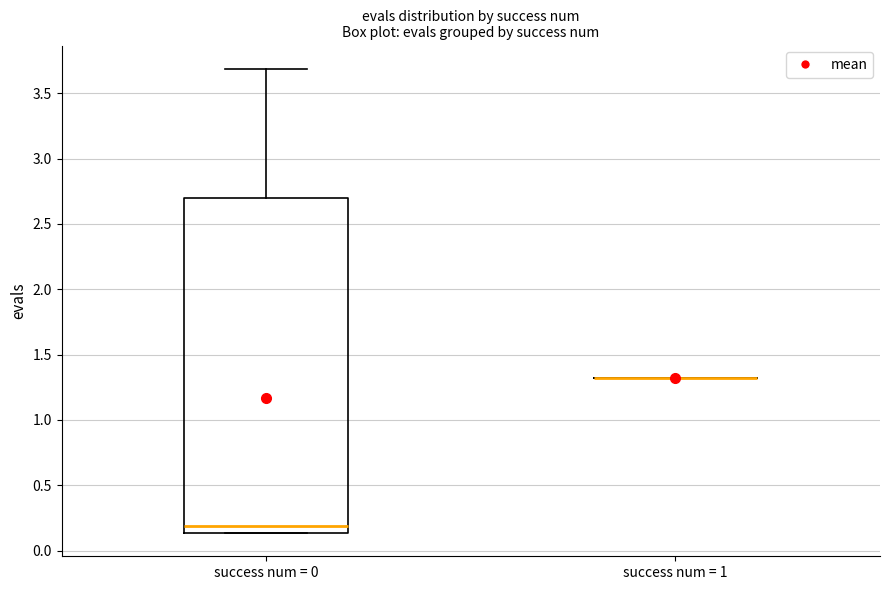

Reading left to right, transcribe this box plot: for each box, give where its median line is, the range the box spans, and where its two whiskers end, as read against the y-axis. The values are not printed on the chart, so give them approximately, as read against the axis.

success num = 0: median 0.20, box 0.15 to 2.70, whiskers 0.15 to 3.70
success num = 1: box collapsed to a line at 1.30, whiskers 1.30 to 1.30